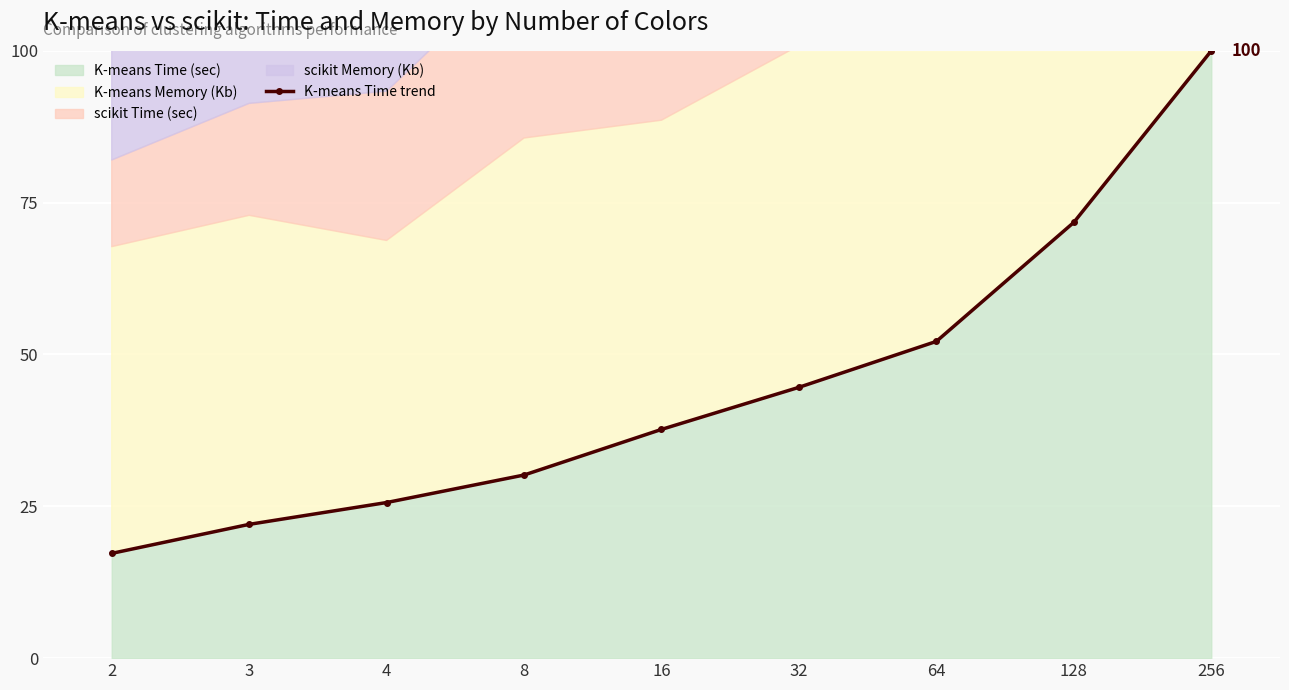

Does the chart display data point markers on the line(s)?

Yes